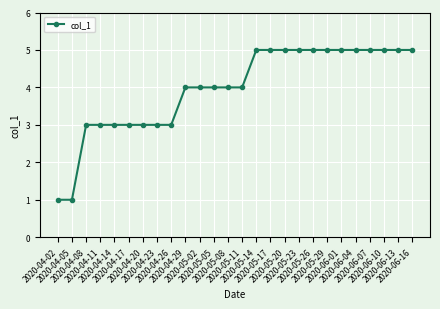

Reading left to right, extract all data points from this chart.

1	1	3	3	3	3	3	3	3	4	4	4	4	4	5	5	5	5	5	5	5	5	5	5	5	5